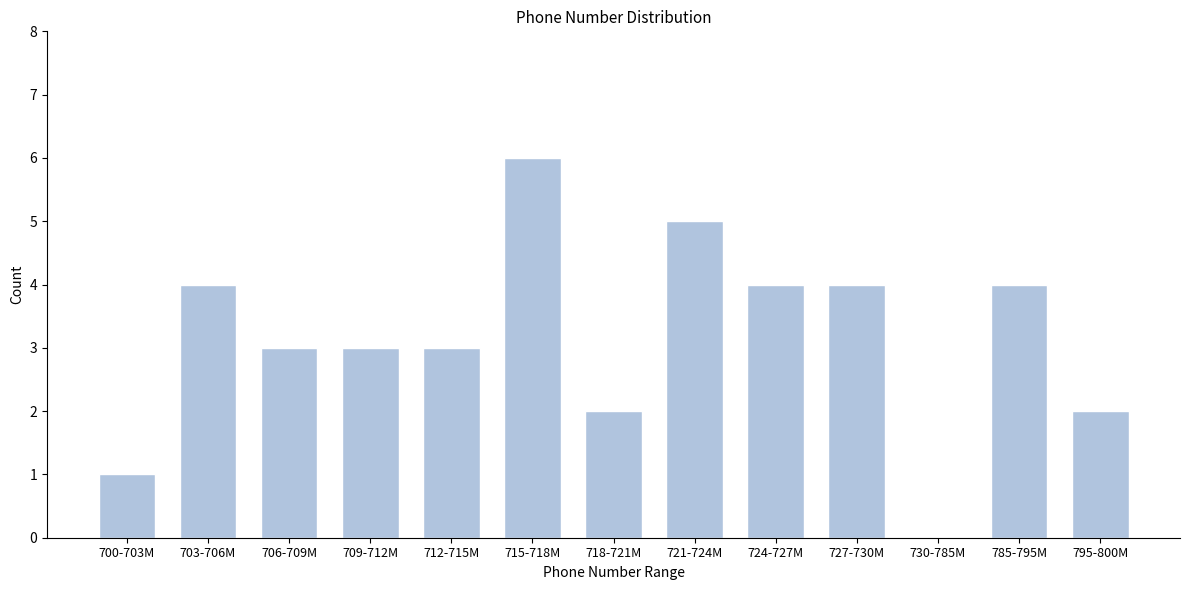

Reading right to left, list all the values displayed in this chart.

795-800M=2	785-795M=4	730-785M=0	727-730M=4	724-727M=4	721-724M=5	718-721M=2	715-718M=6	712-715M=3	709-712M=3	706-709M=3	703-706M=4	700-703M=1